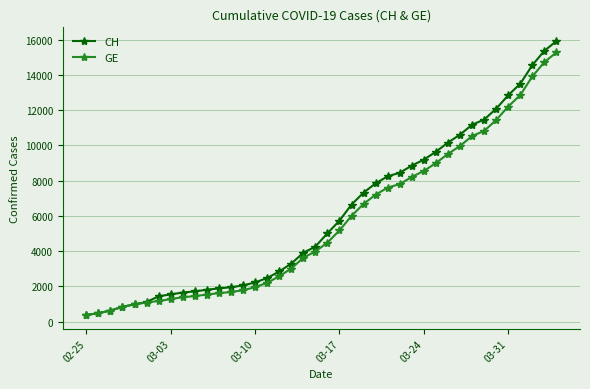

What is the maximum value shown in the chart?

15926